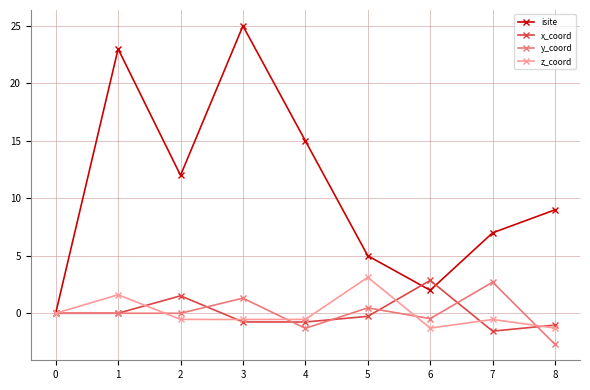

What is the spread (max minus min) of values at 8?

11.7